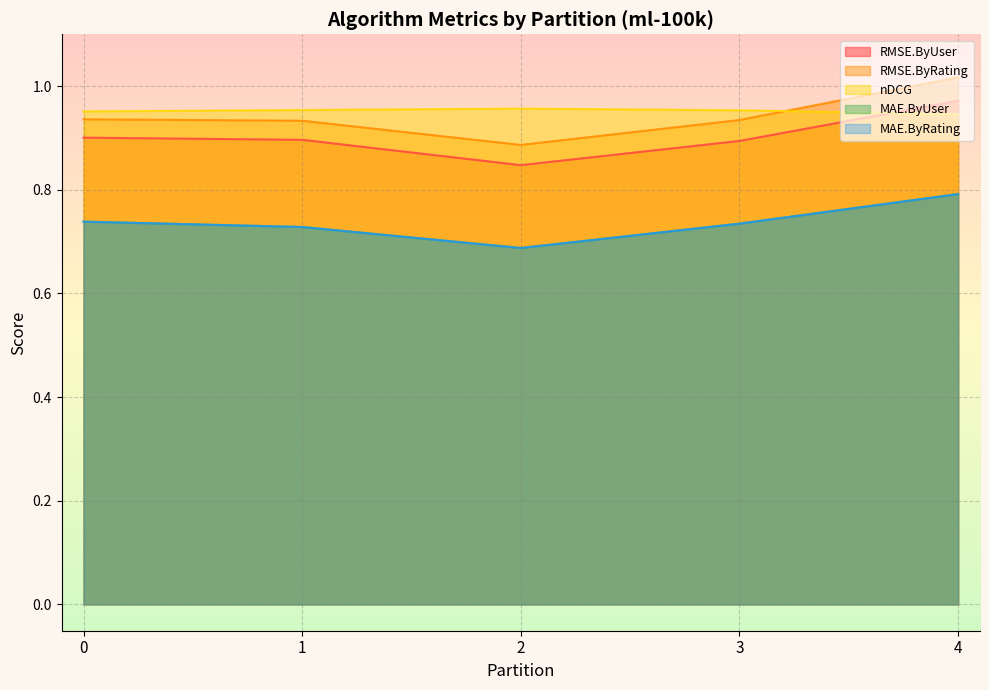

What is the approximate value of RMSE.ByUser at 1?

0.9